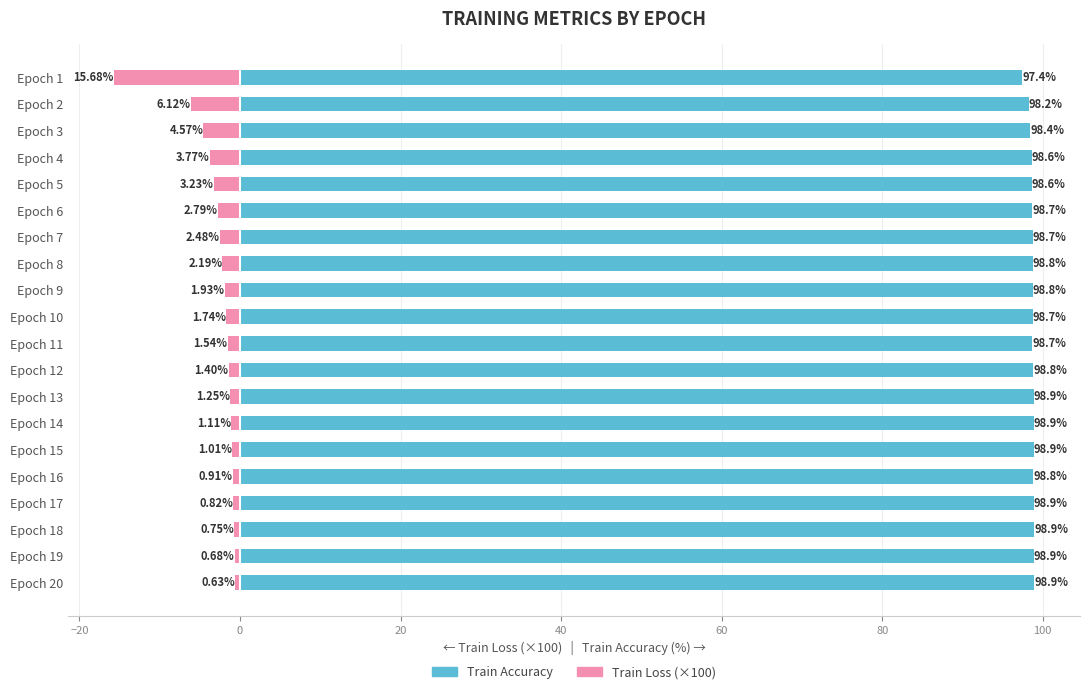

How many values in the Train Loss (×100) series are below -1?

15